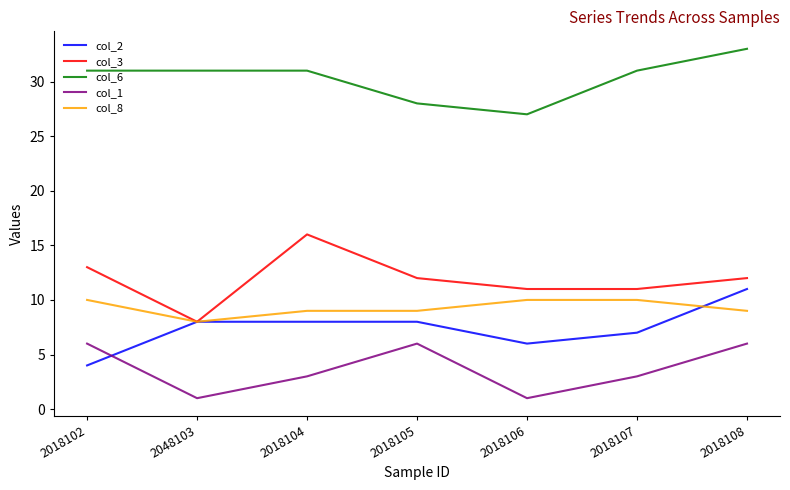

Reading left to right, what are all the values shown in this chart?

col_2: 2018102=4	2048103=8	2018104=8	2018105=8	2018106=6	2018107=7	2018108=11
col_3: 2018102=13	2048103=8	2018104=16	2018105=12	2018106=11	2018107=11	2018108=12
col_6: 2018102=31	2048103=31	2018104=31	2018105=28	2018106=27	2018107=31	2018108=33
col_1: 2018102=6	2048103=1	2018104=3	2018105=6	2018106=1	2018107=3	2018108=6
col_8: 2018102=10	2048103=8	2018104=9	2018105=9	2018106=10	2018107=10	2018108=9